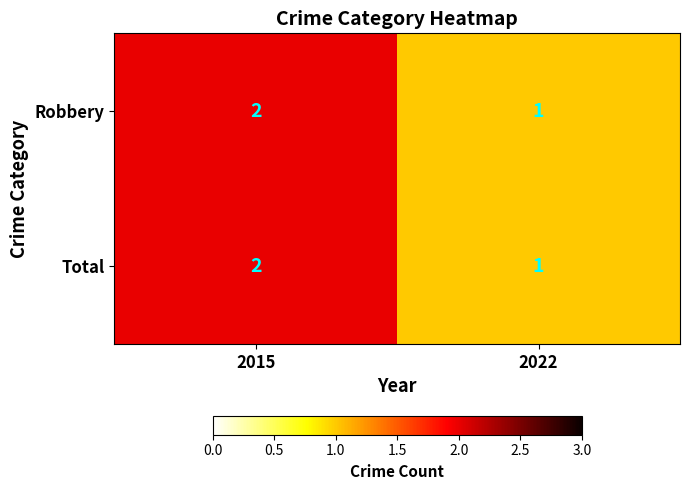

Reading right to left, what are all the values shown in this chart?

Robbery: 2022=1	2015=2
Total: 2022=1	2015=2